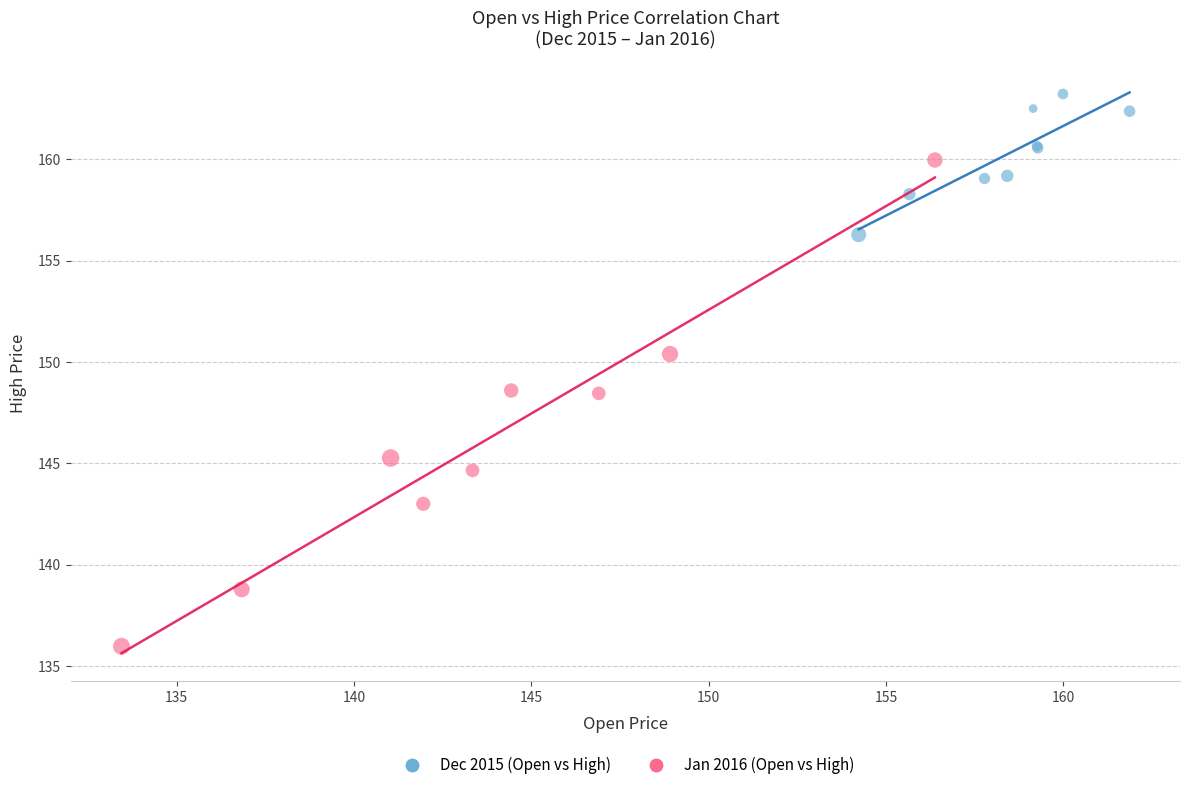

Which series has the largest Y range (max minus min)?

Jan 2016 (Open vs High)